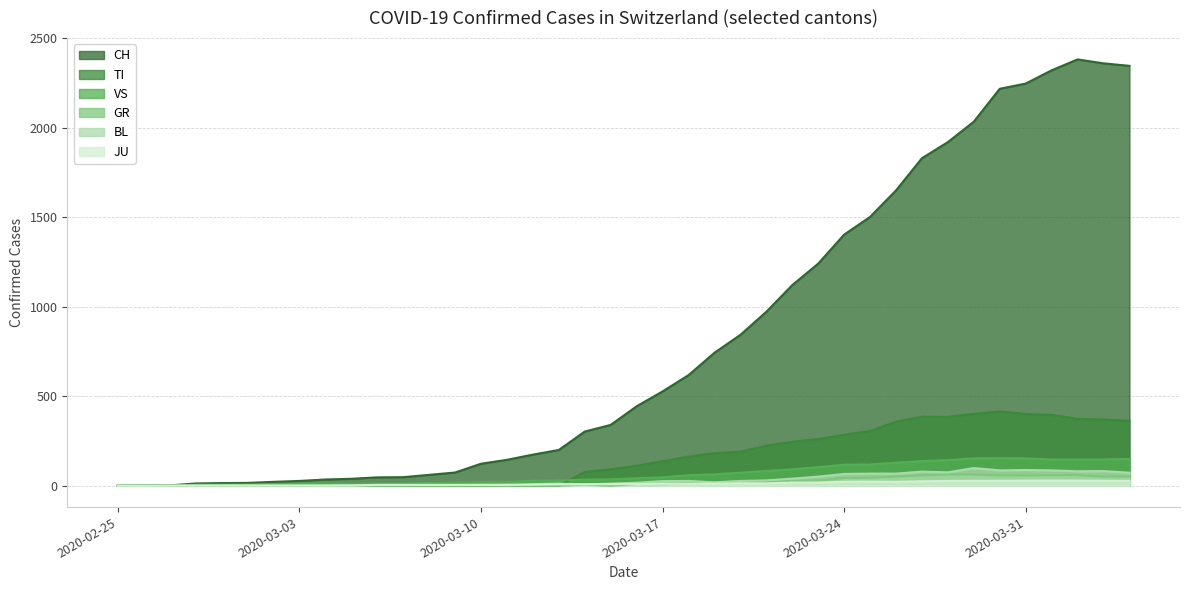

What value does the BL series have at 2020-03-28?

75